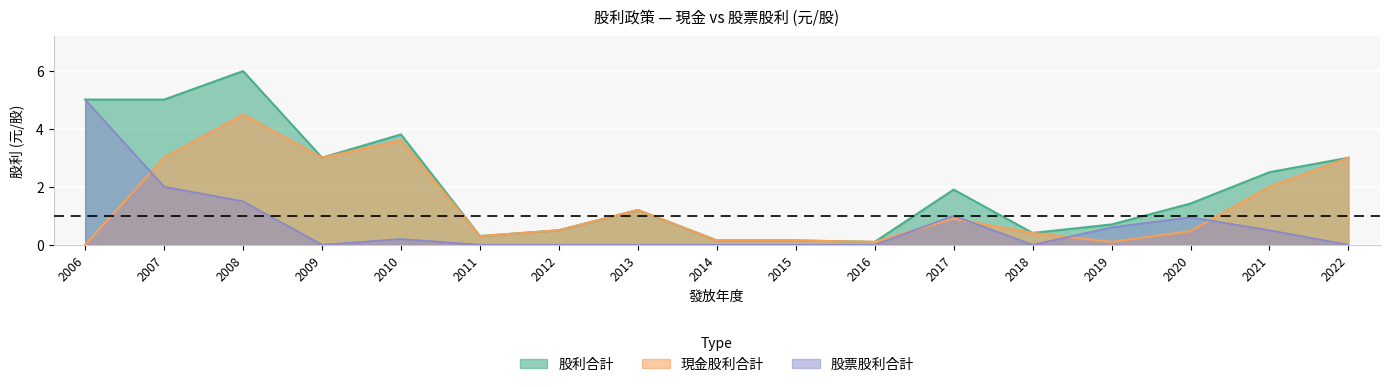

At which category does the chart reach its peak across all series?

2008